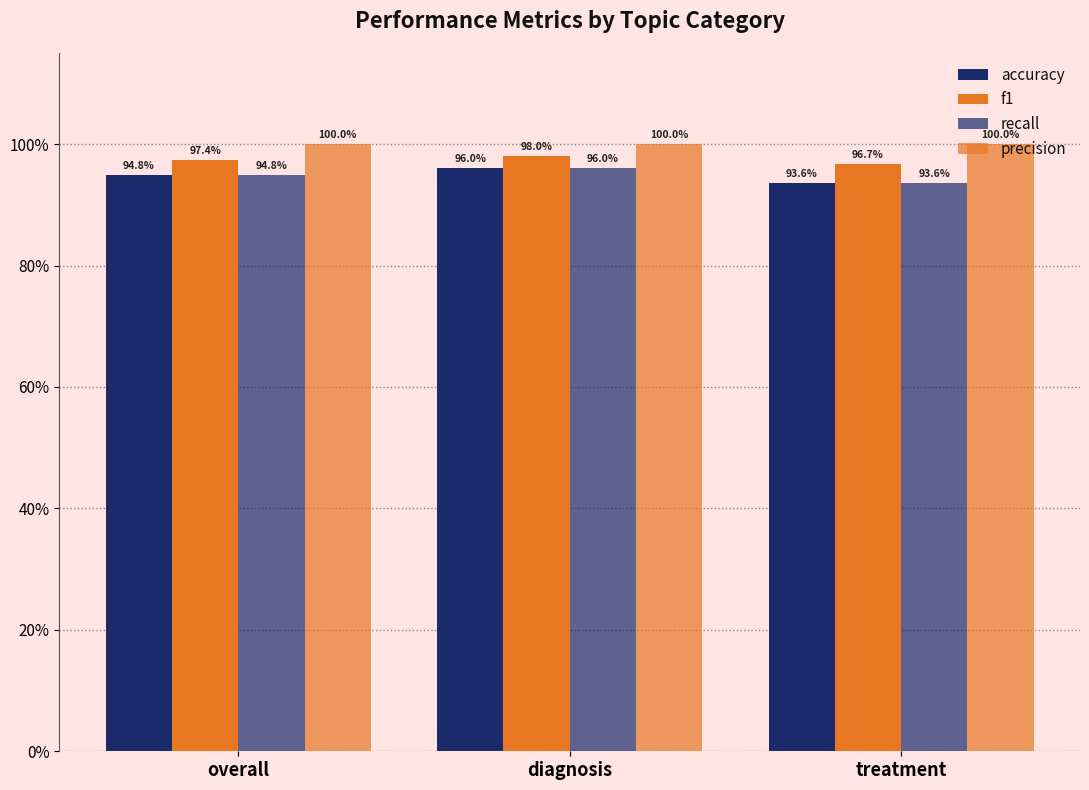

The value of accuracy at diagnosis is 1.7. True or false?

False